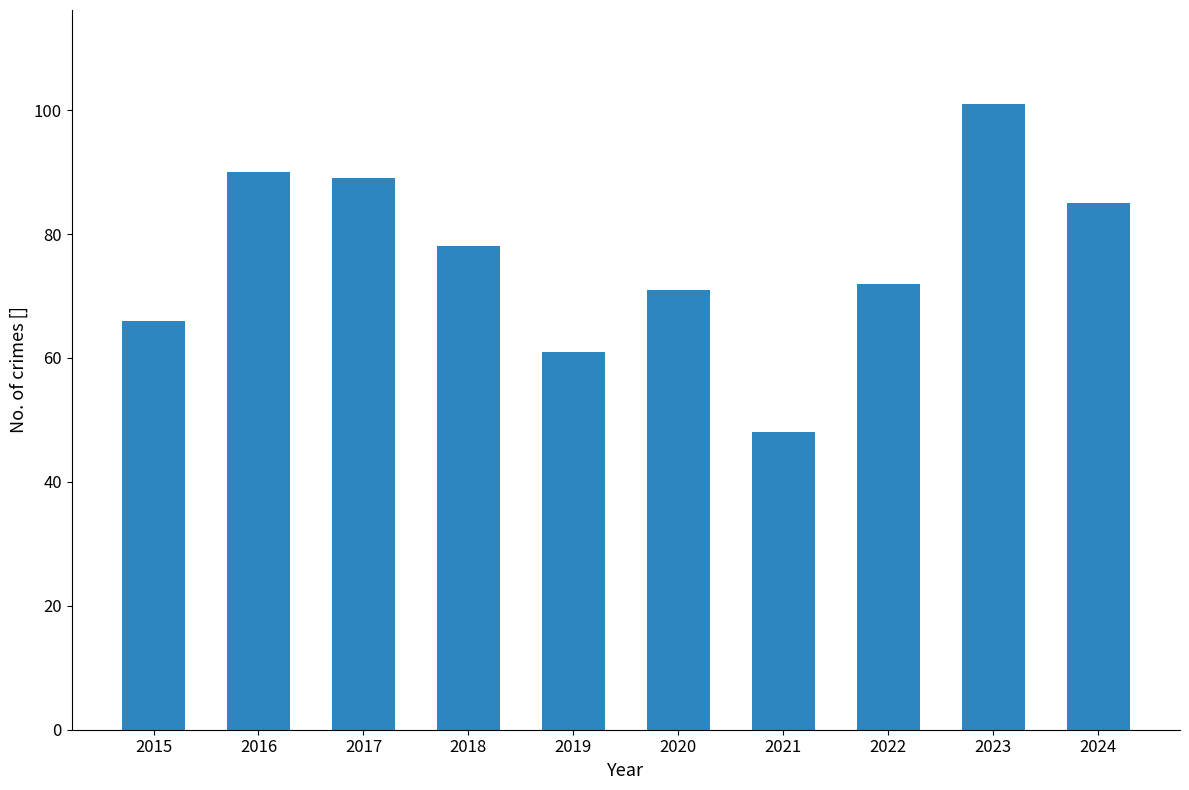

List the labels in order of value, largest first.

2023, 2016, 2017, 2024, 2018, 2022, 2020, 2015, 2019, 2021